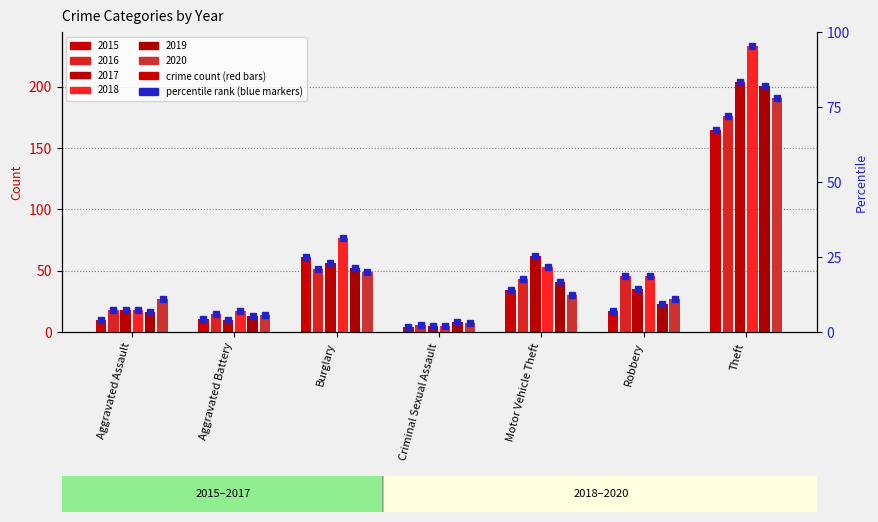

What is the sum of the 2018 values at Burglary and Aggravated Battery?

94